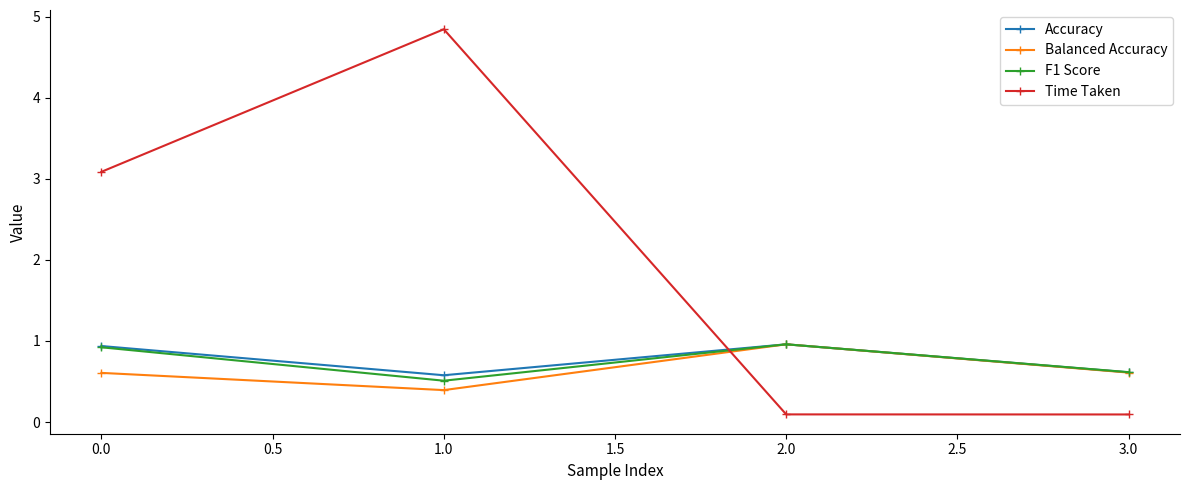

Is this an area chart (filled region under the line)?

No